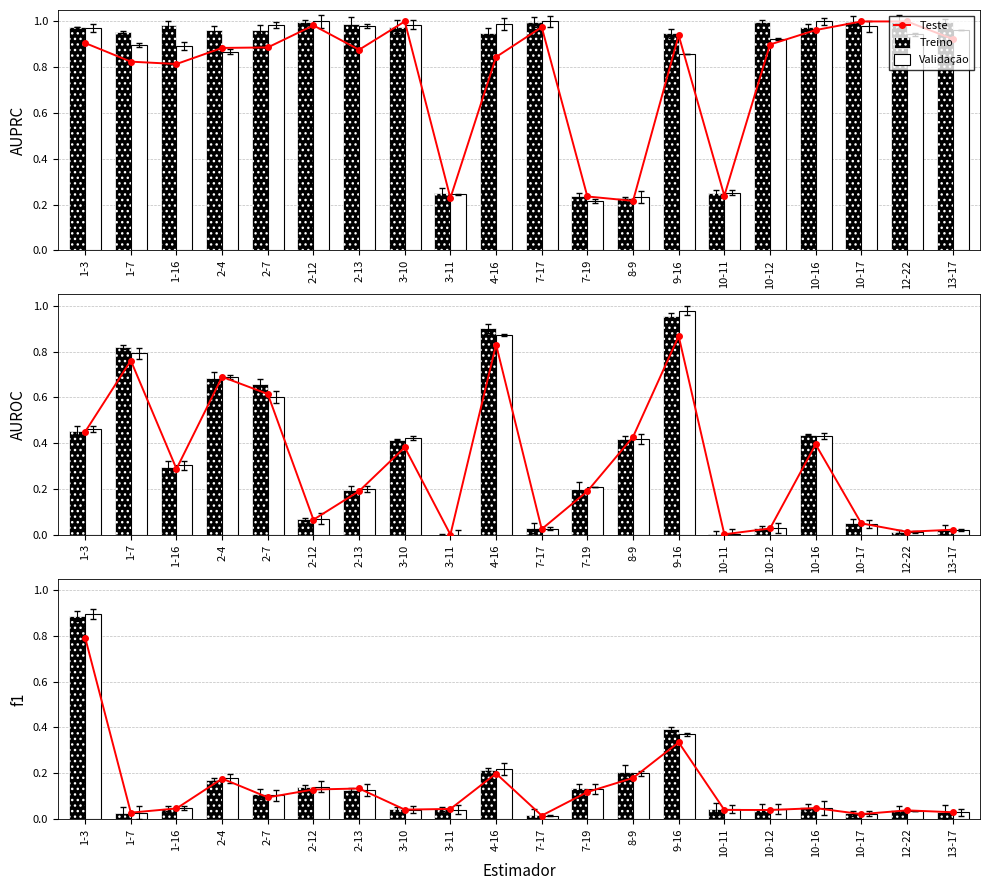

Which series changed the most between 1-16 and 12-22?

Validação